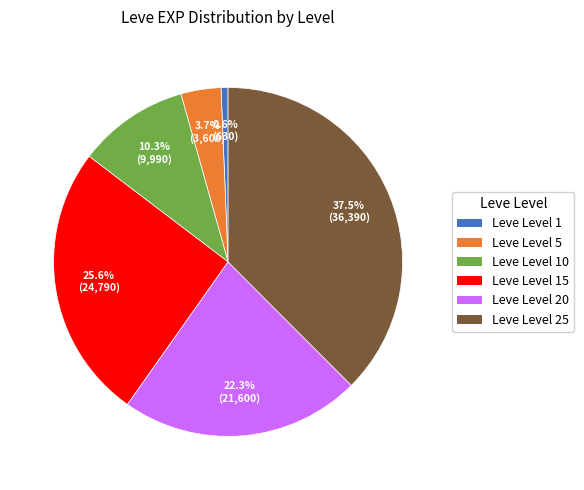

Is there a majority slice in this chart?

No